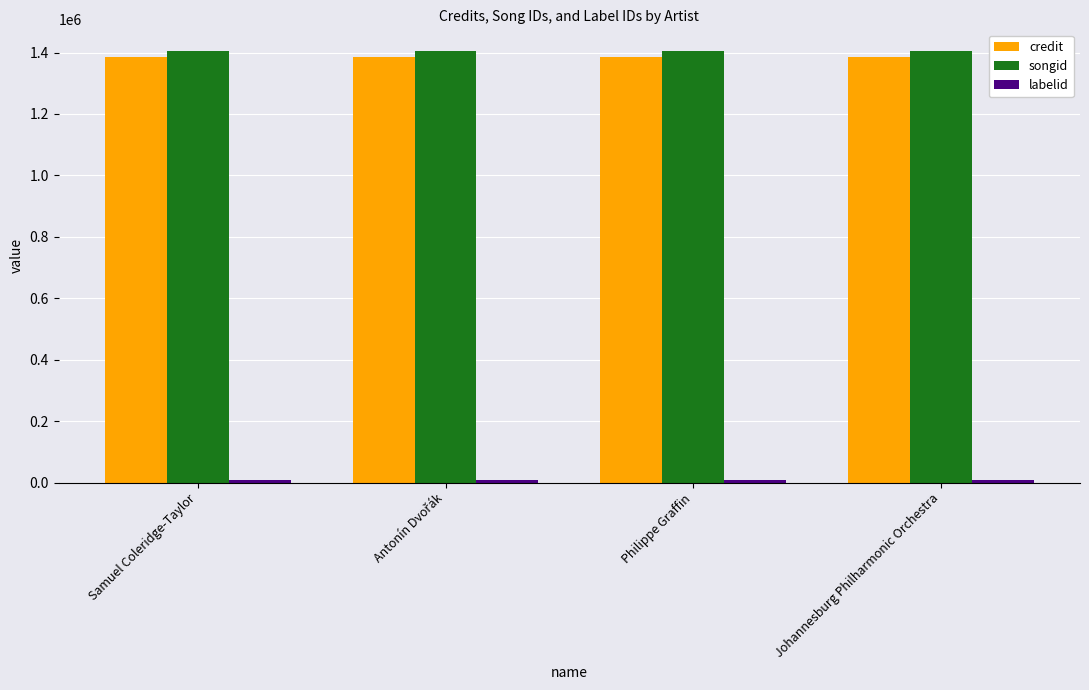

What is the average value of the credit series?

1386129